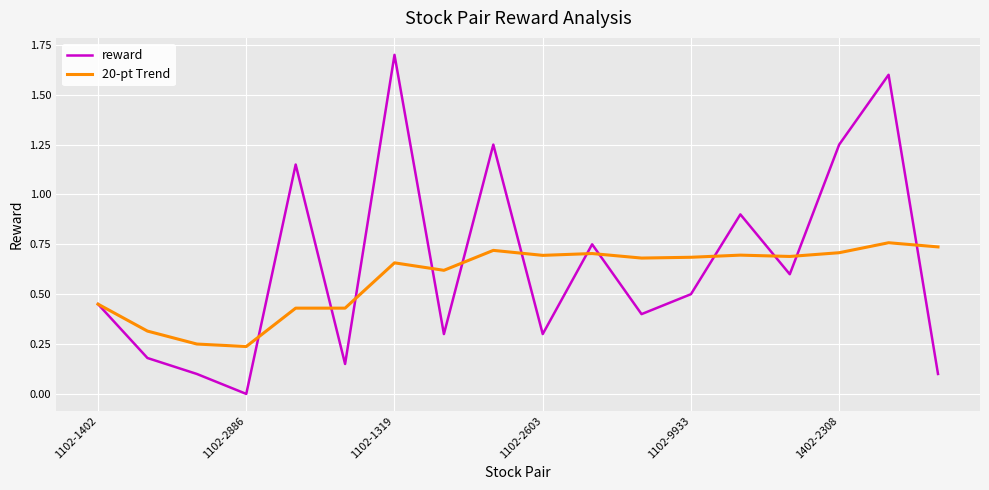

Which series has the widest spread of values?

reward